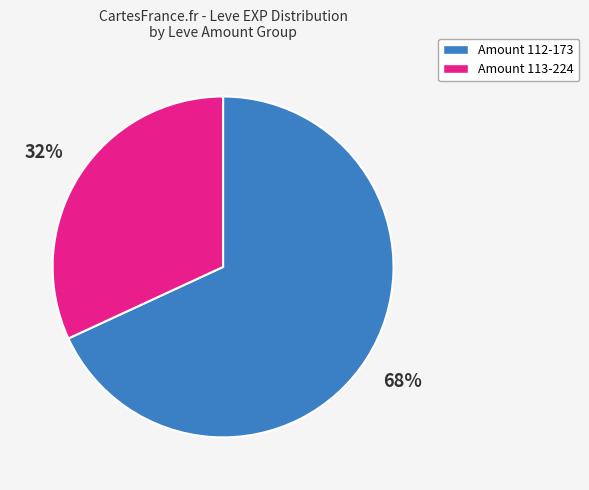

To the nearest percent, what is the average slice percentage?

50%